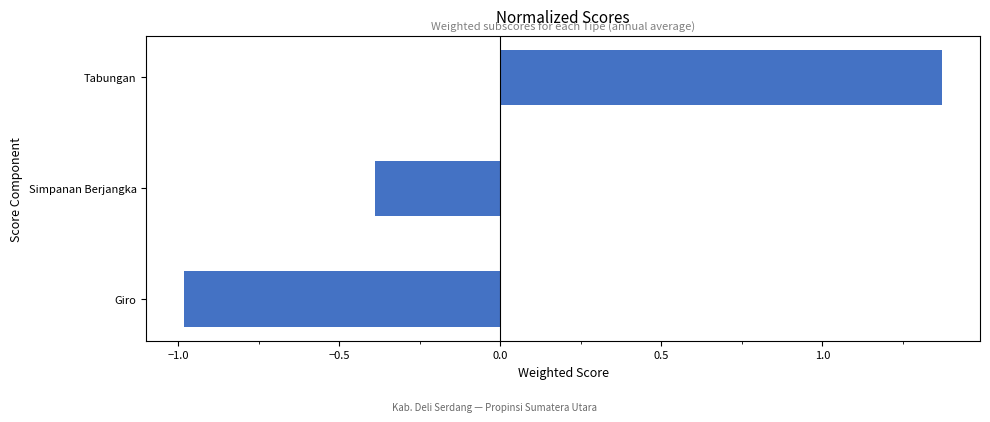

Count the number of data series in this chart.

1